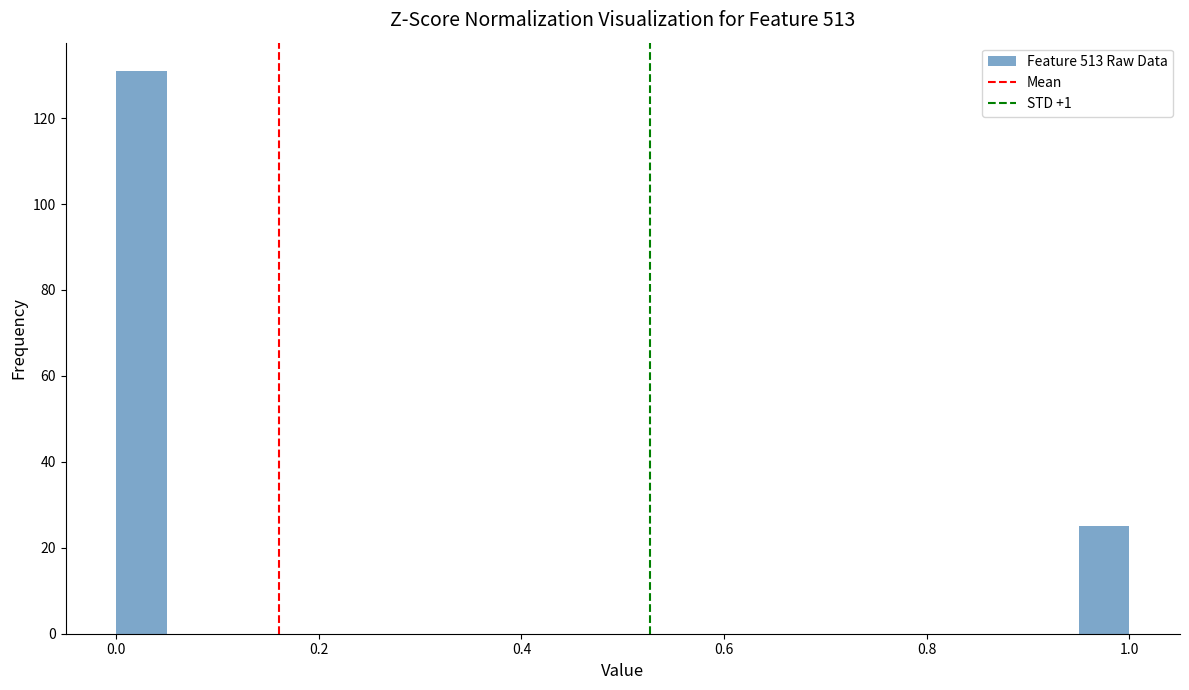

Around what value on the x-axis is the tallest bar? Give the approximate position of its centre, as read against the axis.

0.02